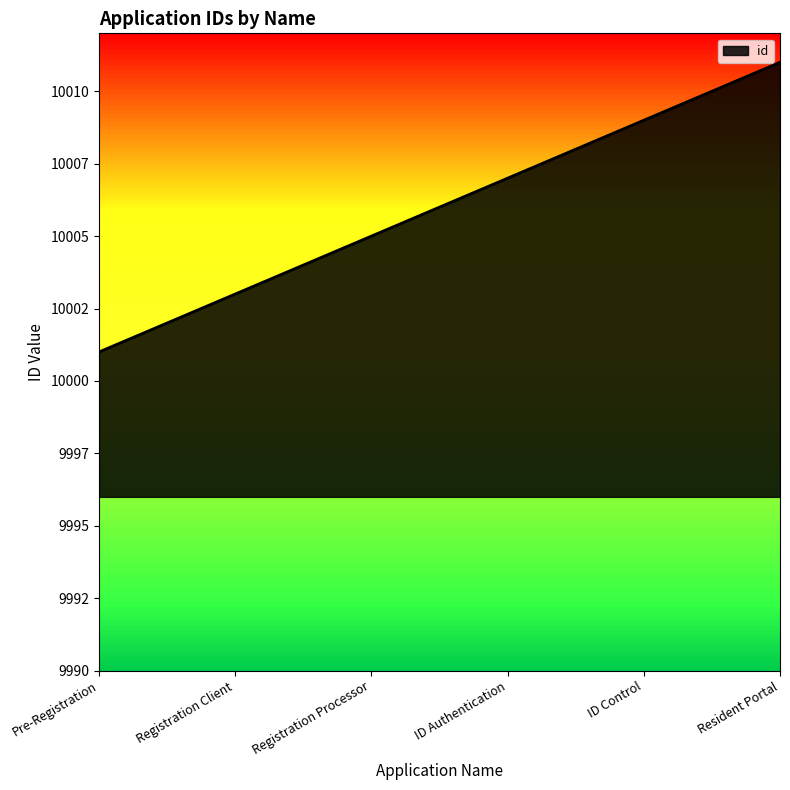

Does the chart have visible grid lines?

No